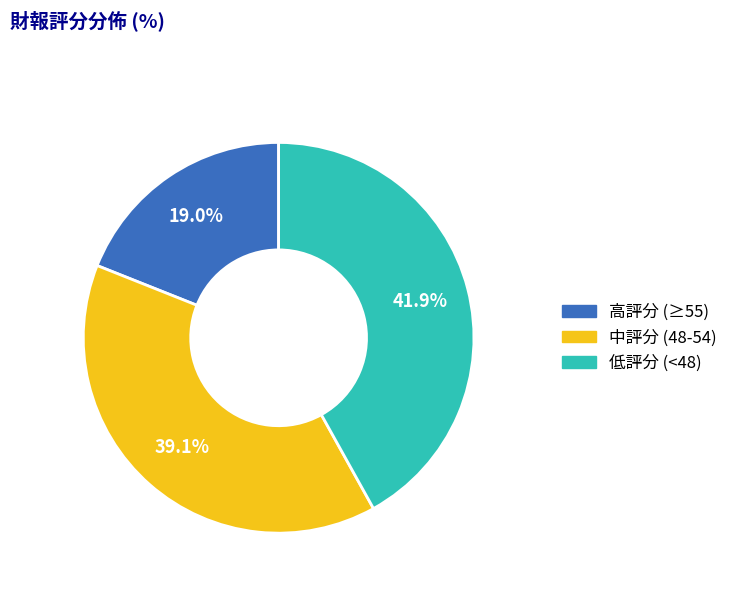

How many segments does this pie chart have?

3